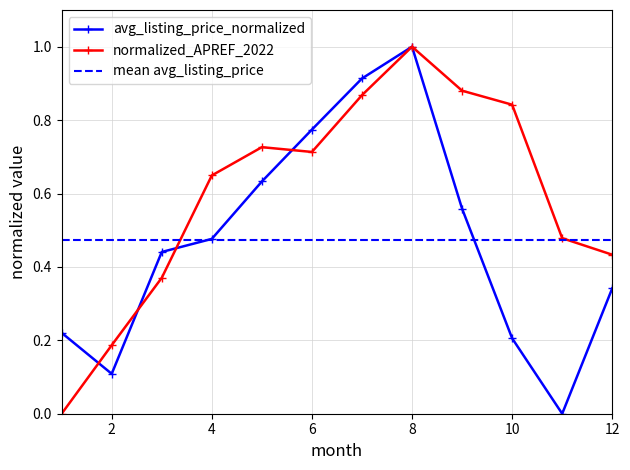

What is the value of the normalized_APREF_2022 point at the 10th from the left?

0.8